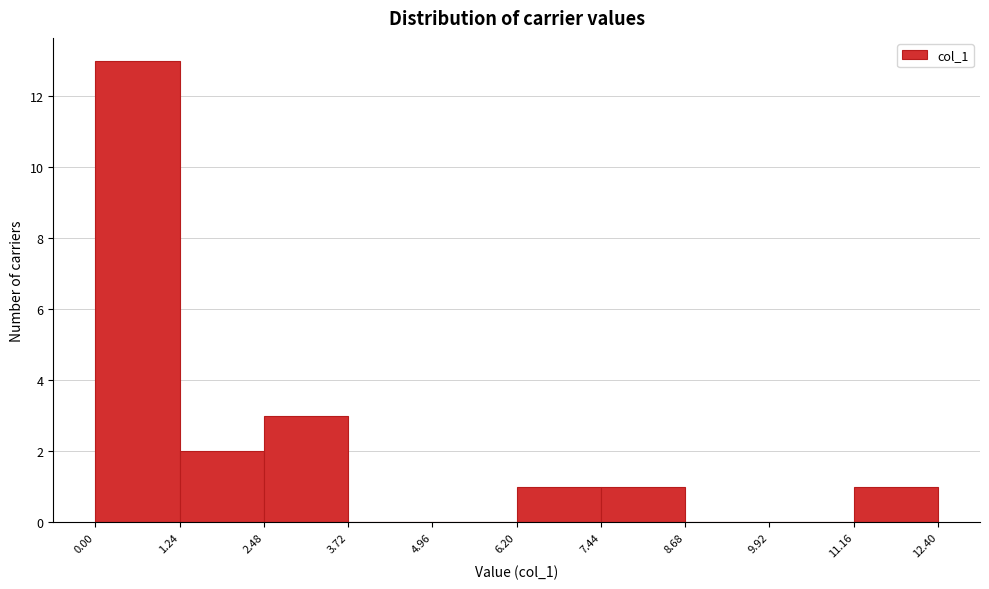

Reading left to right, list every bar in this chart as the range it spans on the x-axis followed by its height. The values are not printed on the chart, so give them approximately, as read against the axis.

0.00 to 1.24: 13
1.24 to 2.48: 2
2.48 to 3.72: 3
3.72 to 4.96: 0
4.96 to 6.20: 0
6.20 to 7.44: 1
7.44 to 8.68: 1
8.68 to 9.92: 0
9.92 to 11.16: 0
11.16 to 12.40: 1